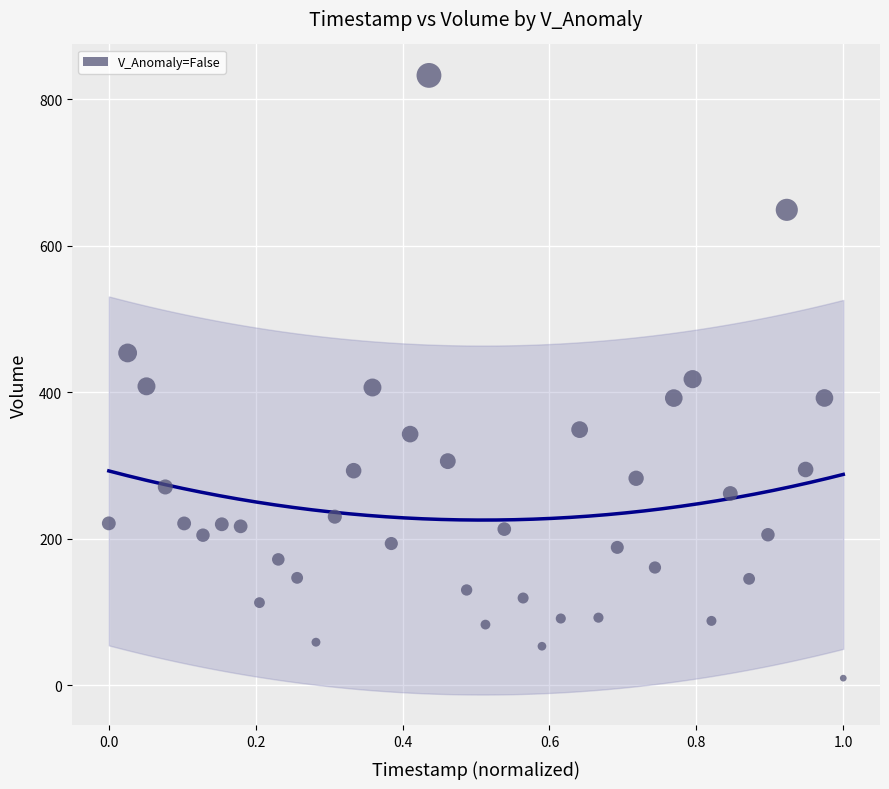

What is the range of X values (max minus min)?

1.0